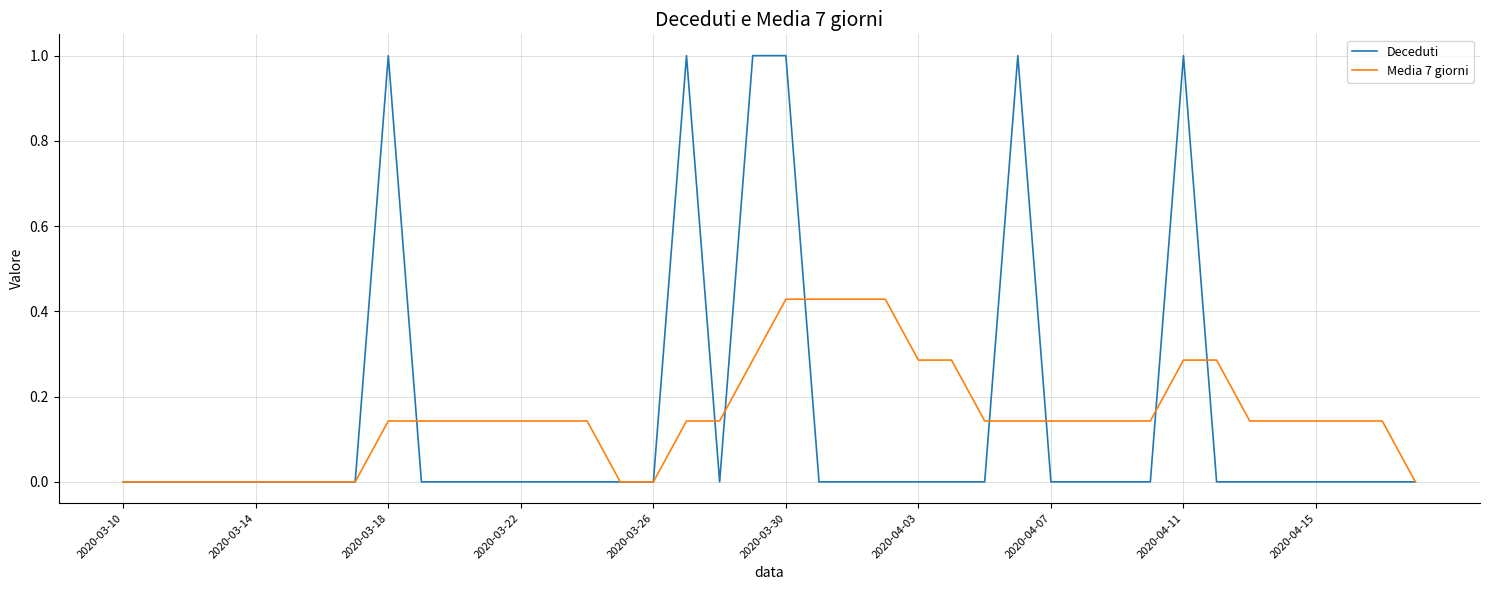

List the series in order of their peak value, lowest first.

Media 7 giorni, Deceduti